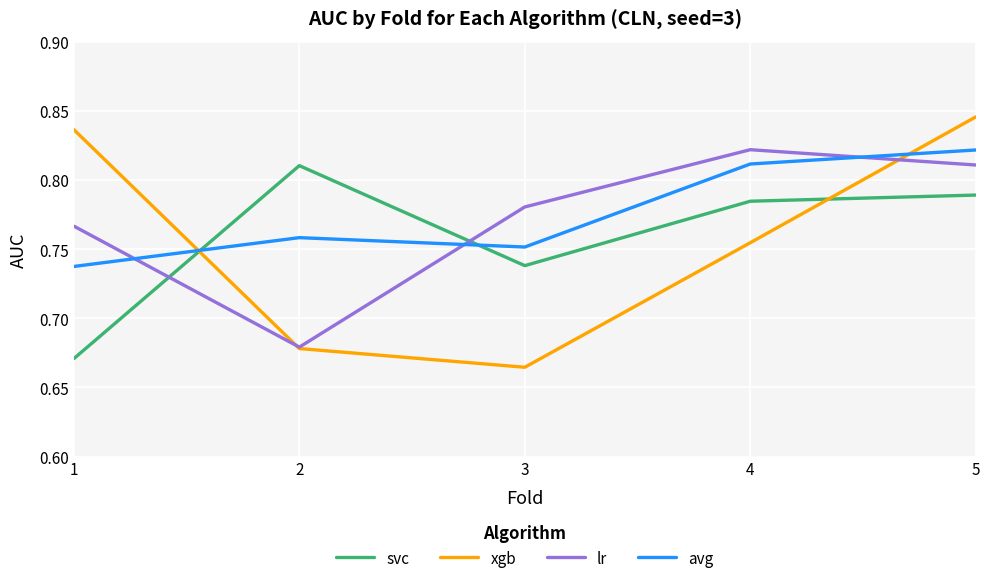

How many lines are shown in the chart?

4